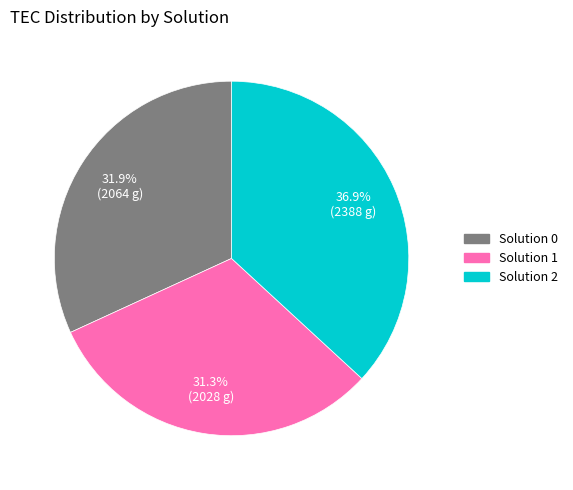

Is there any slice that represents more than half of the pie?

No